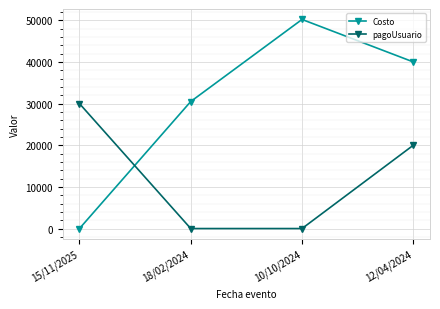

What is the sum of all pagoUsuario values?

50000